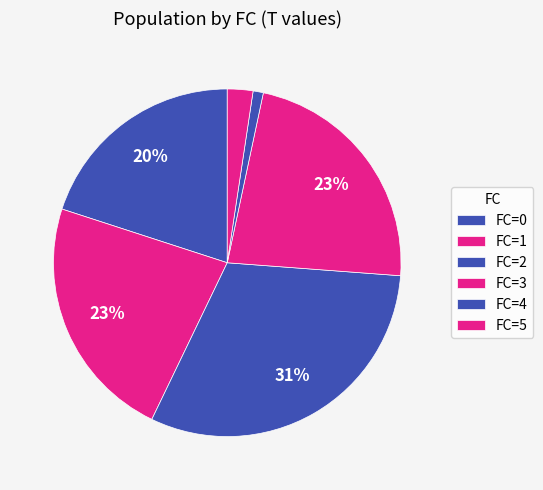

How many slices are in this pie chart?

6